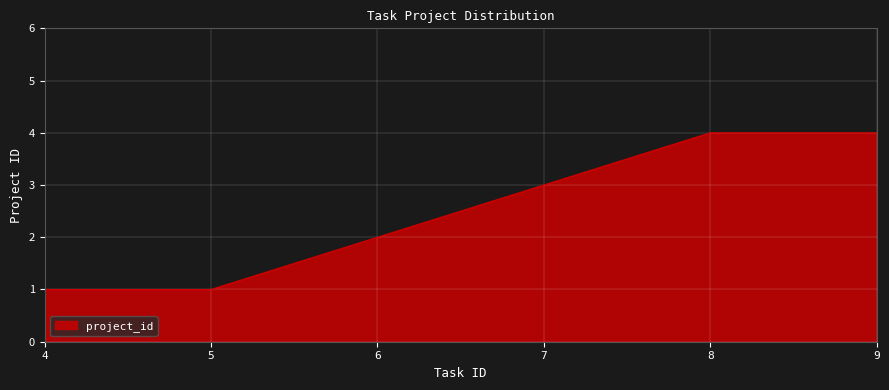

What is the difference between the values at 6 and 5?

1